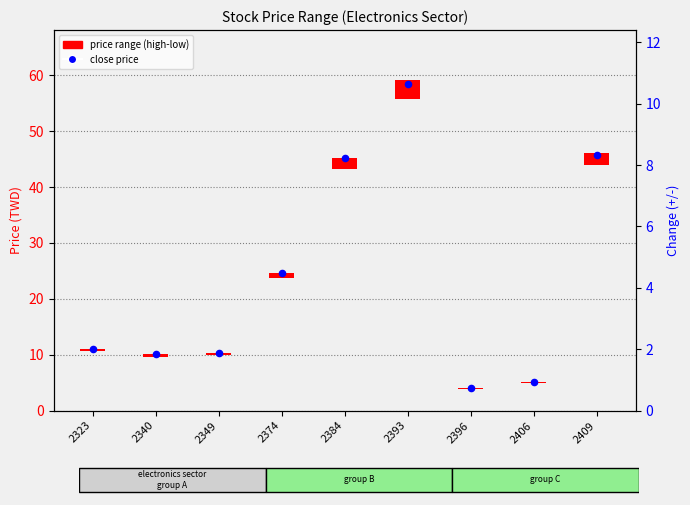

What is the total value across all series at 2406?

5.6